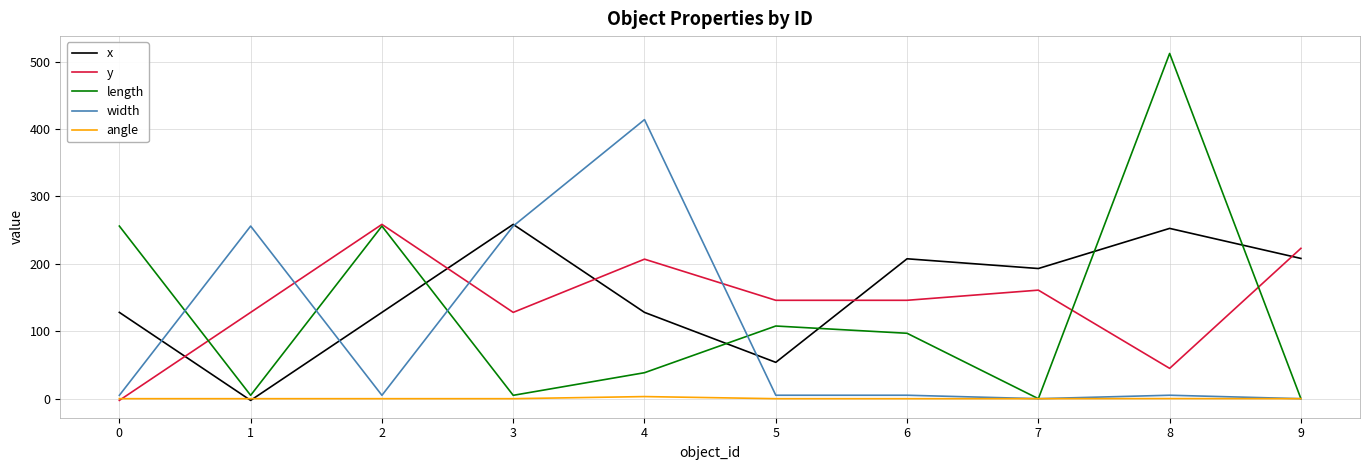

How many lines are shown in the chart?

5